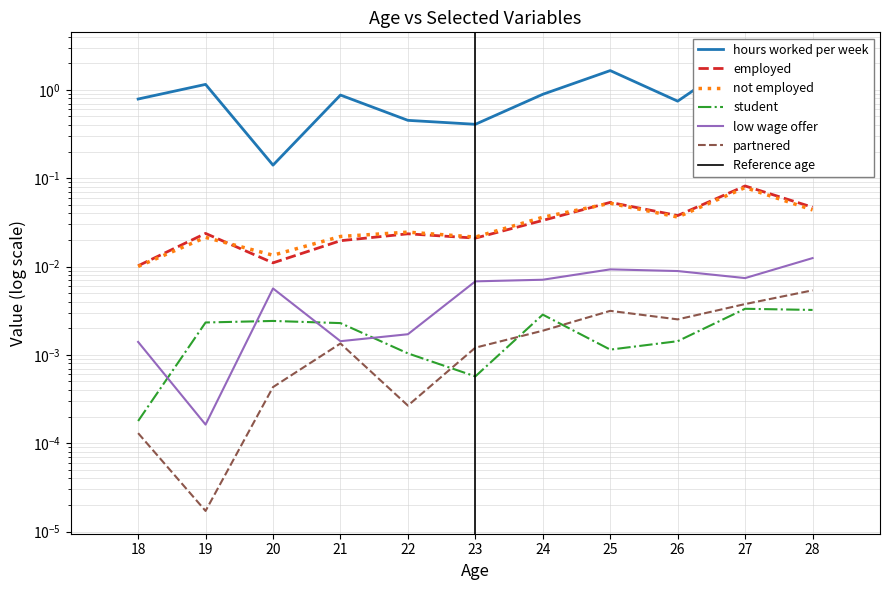

What is the total value across all series at 21?

0.9